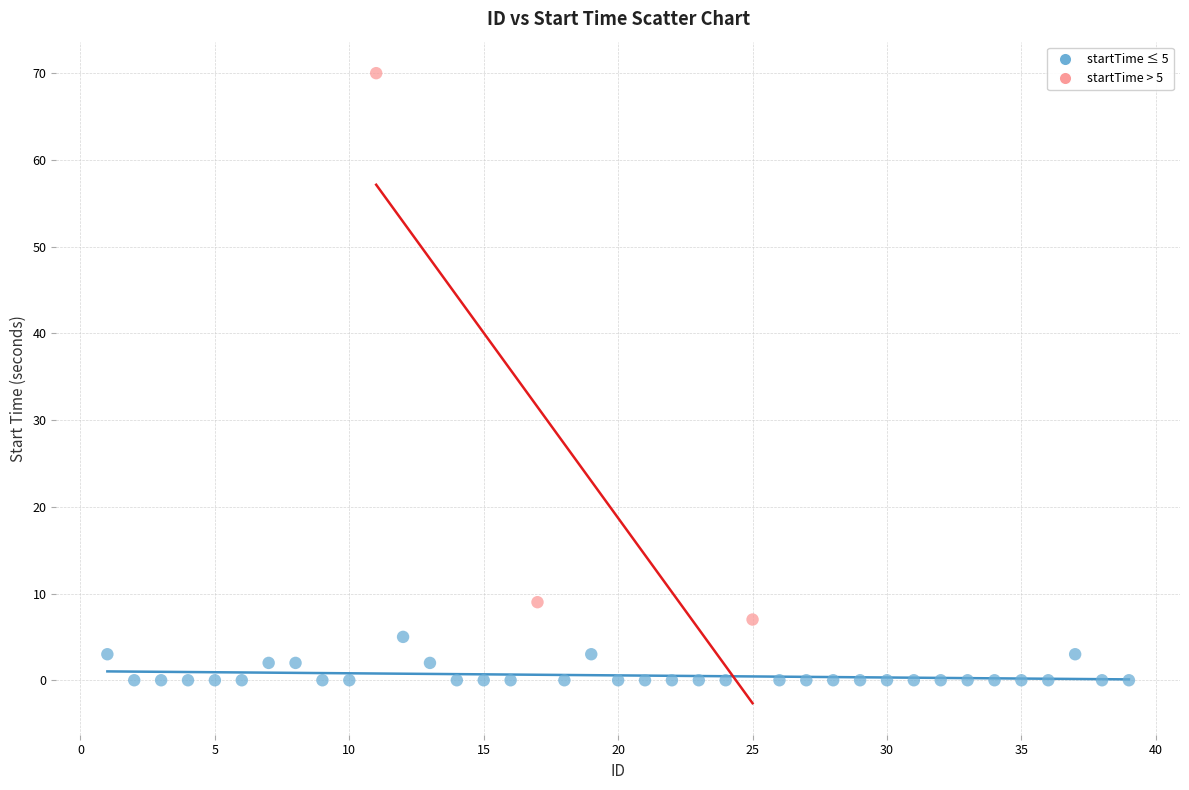

Which series contains the lowest Y value?

startTime ≤ 5